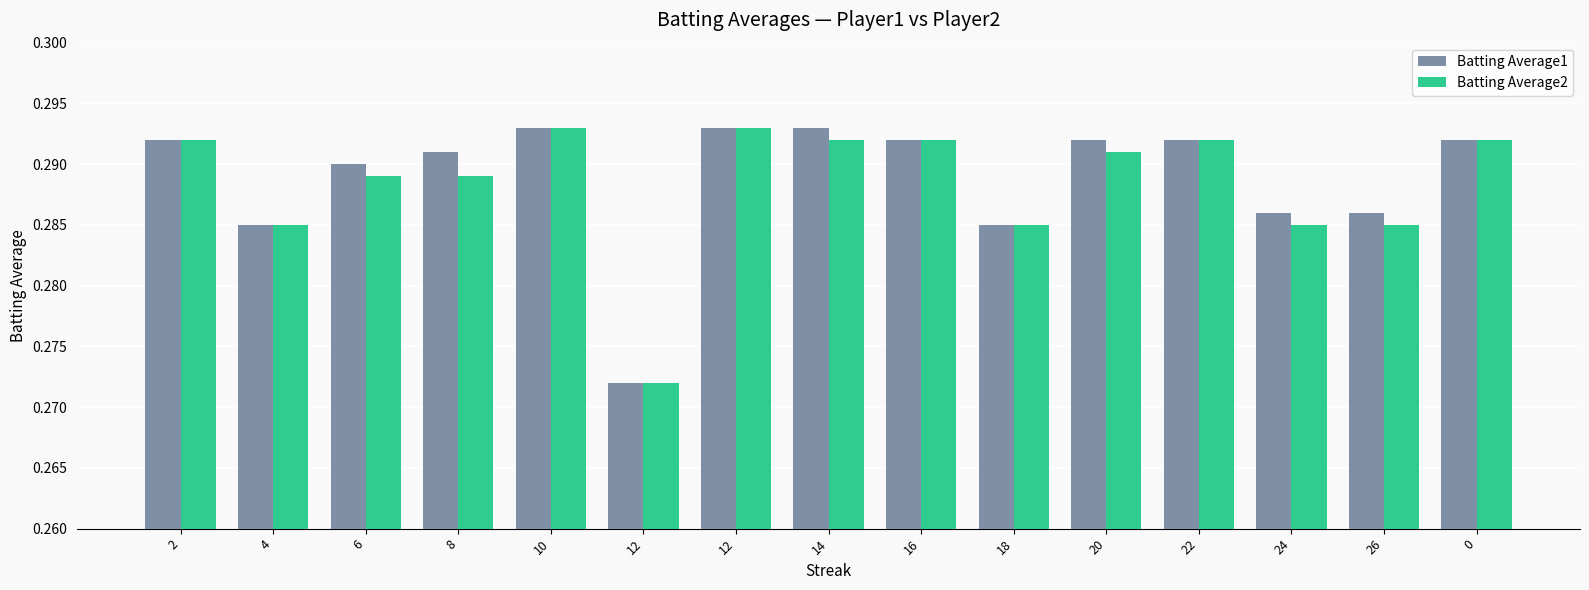

What are all the series names shown in the legend?

Batting Average1, Batting Average2